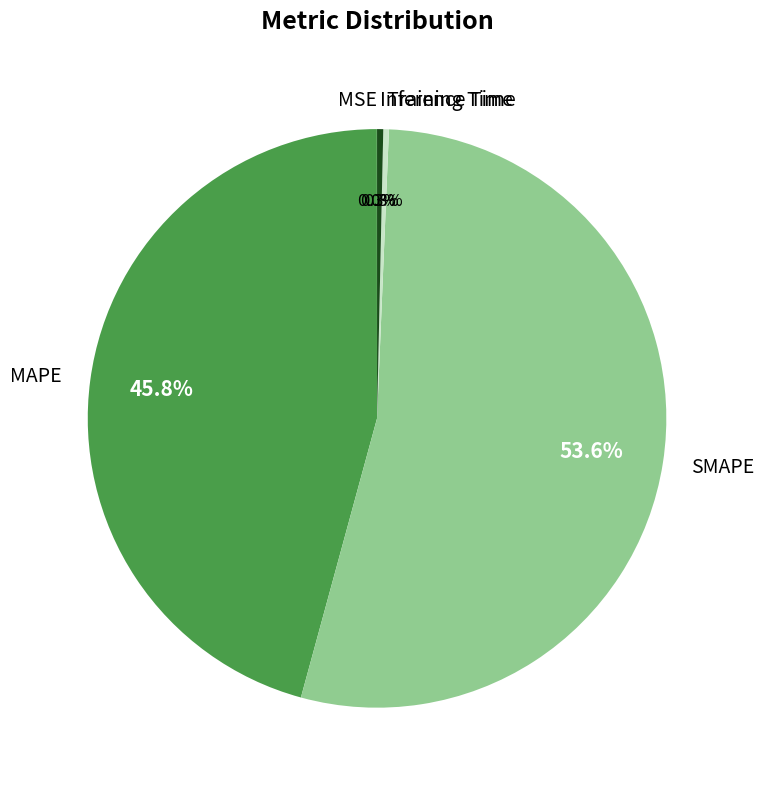

Is SMAPE the majority of the pie?

Yes